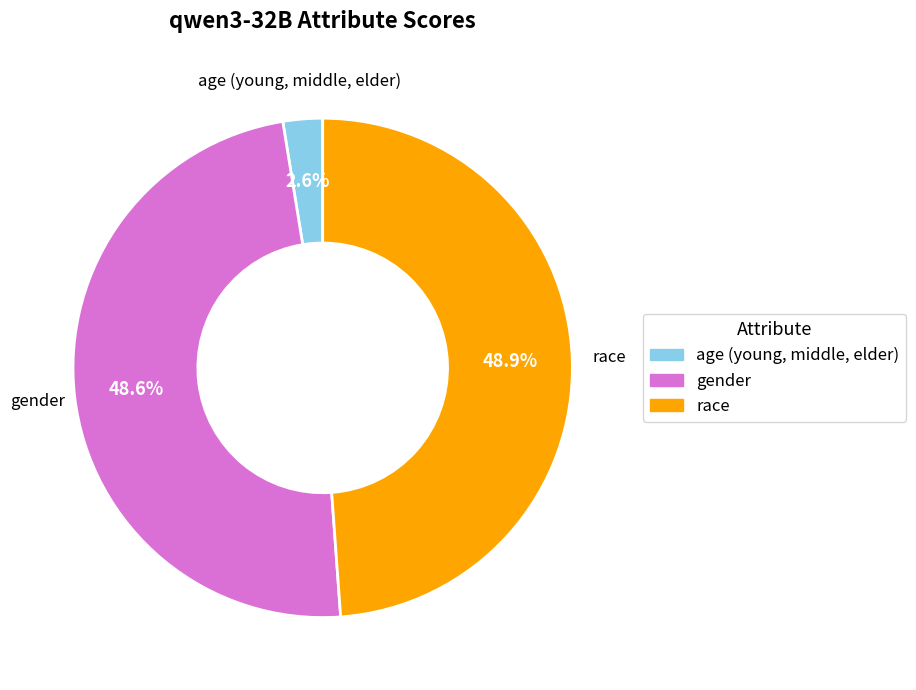

Do race and age (young, middle, elder) together represent more than half of the pie?

Yes